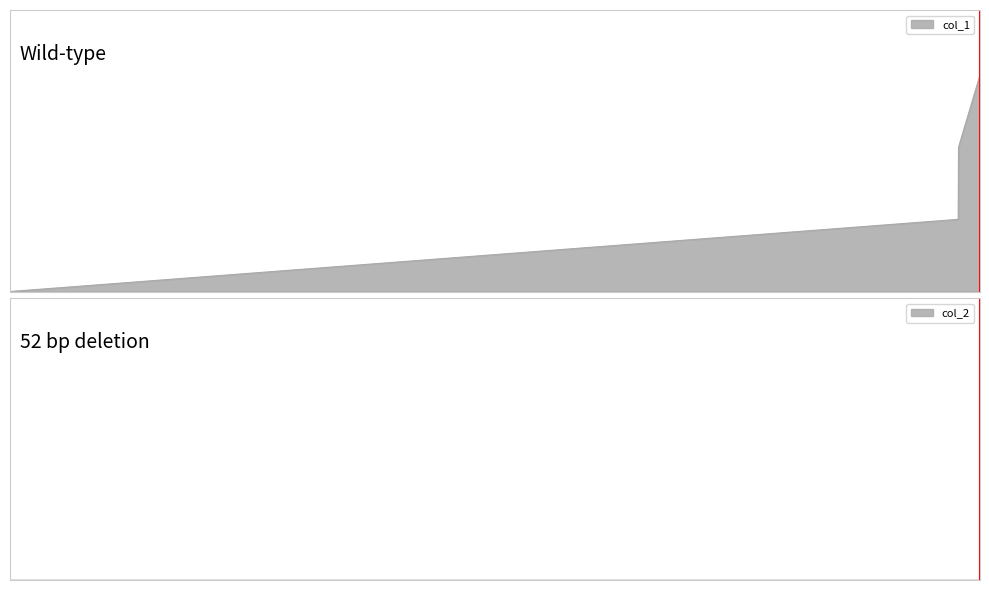

Rank the categories by value from highest to lowest.

1643405093, 1643171049, 1643167339, 1632833160